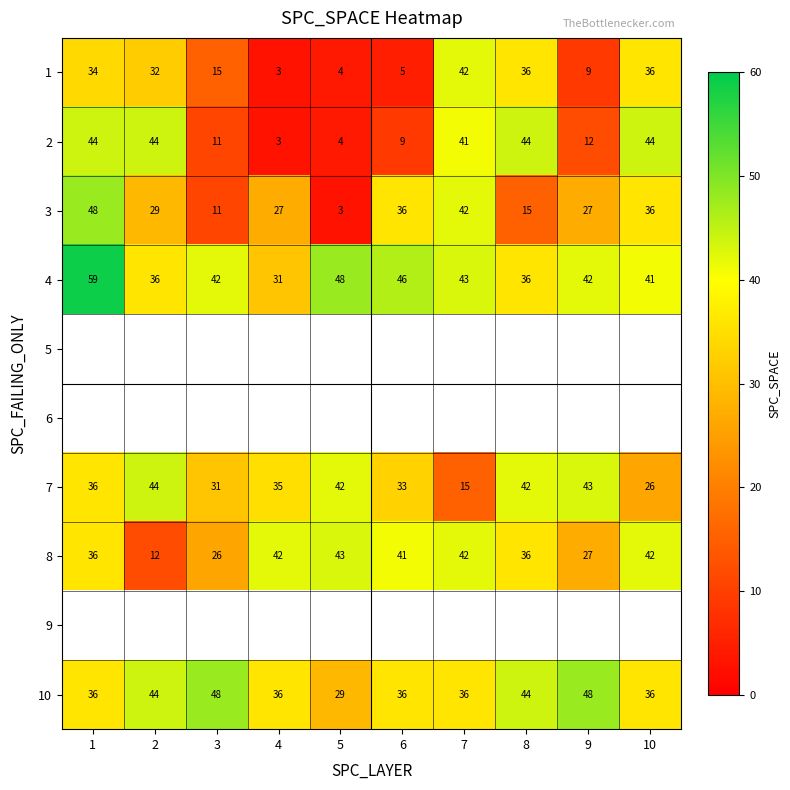

Count the 10 values in the range 36 to 44.

7